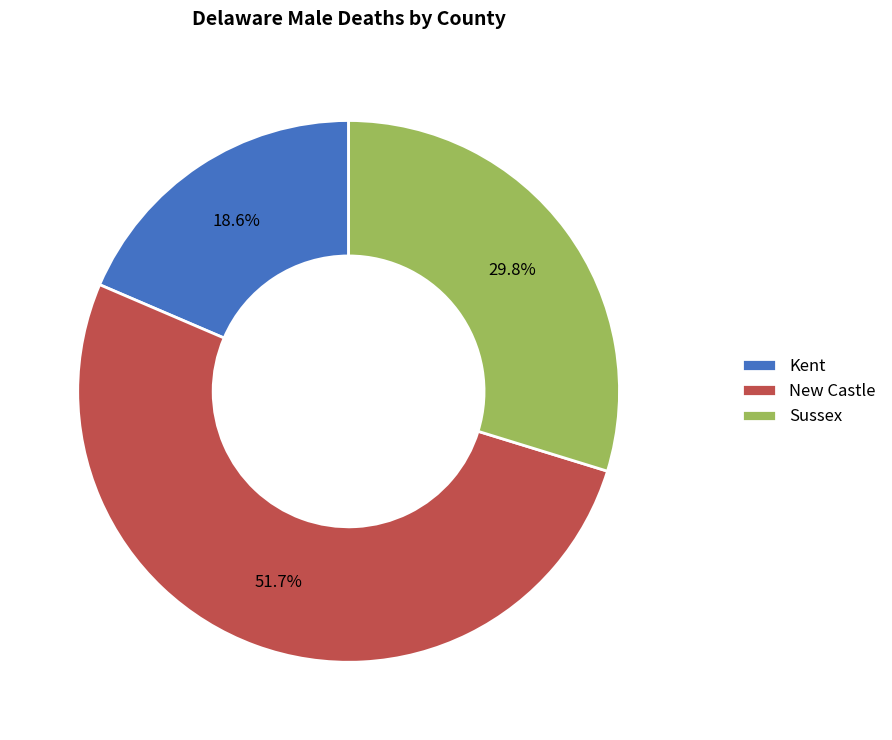

Between Sussex and New Castle, which is larger?

New Castle